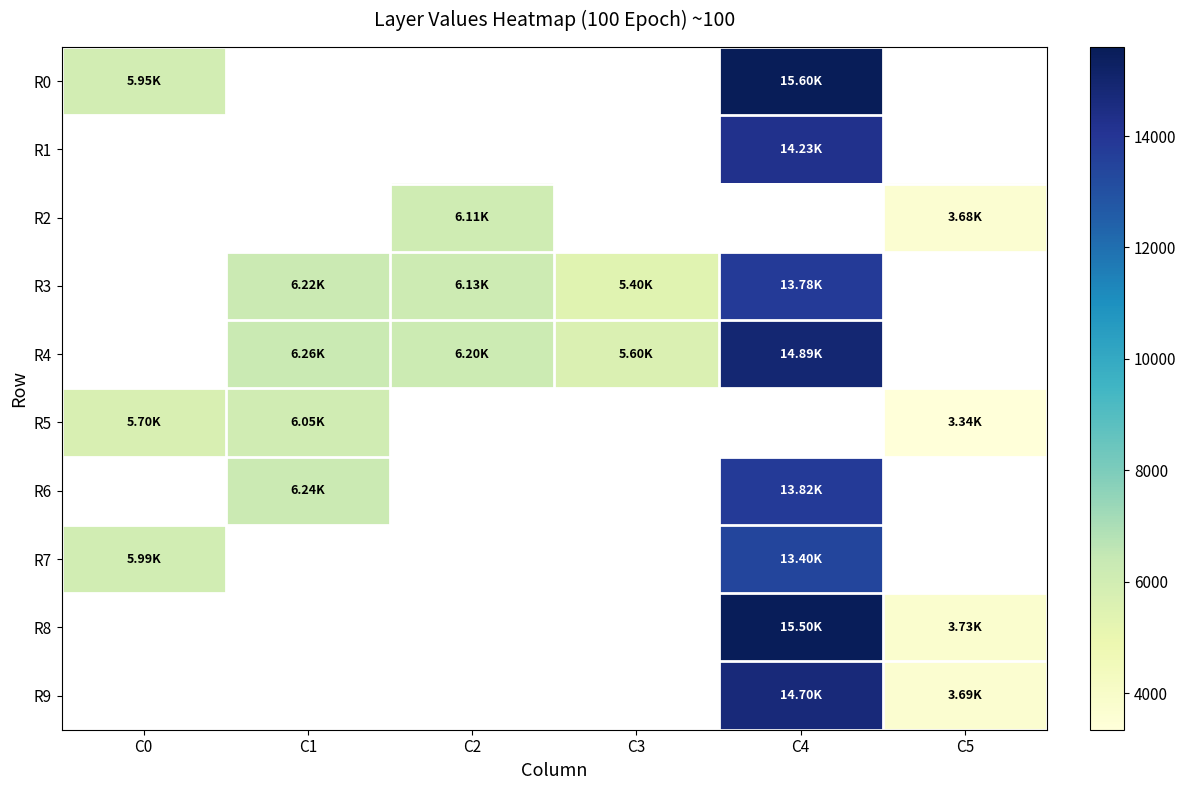

At how many categories does at least one series exceed 13797?

1